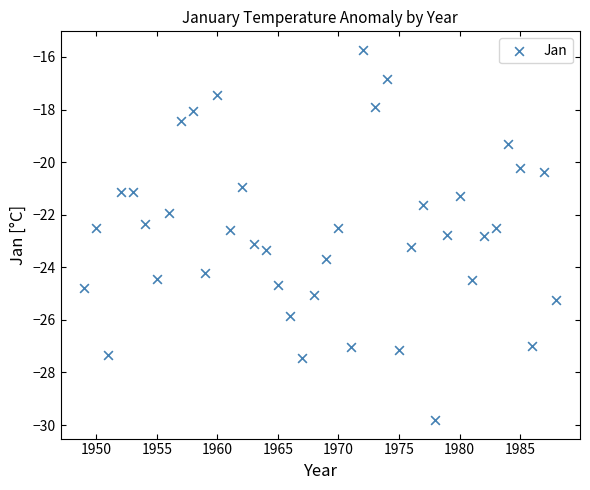

What is the range of Y values (max minus min)?

14.1